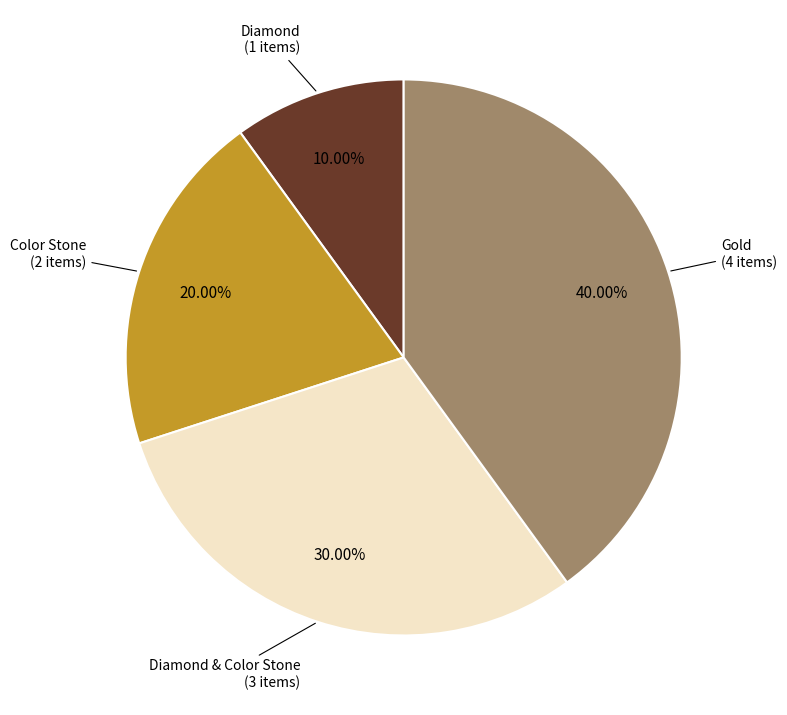

Is there any slice that represents more than half of the pie?

No